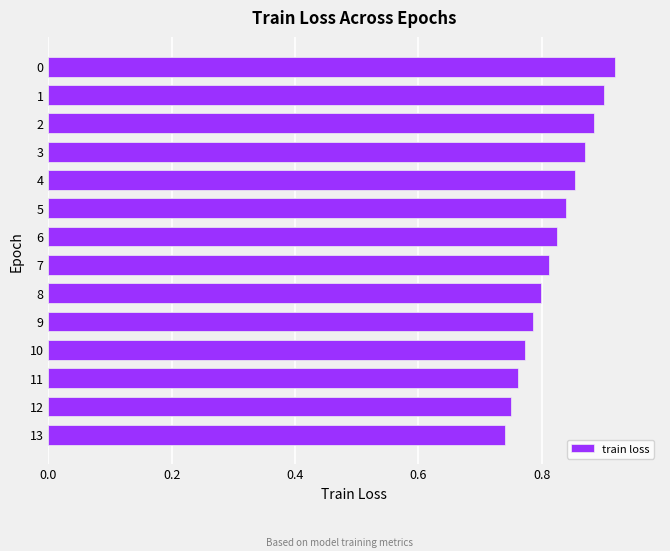

How many values are between 0 and 1?

14